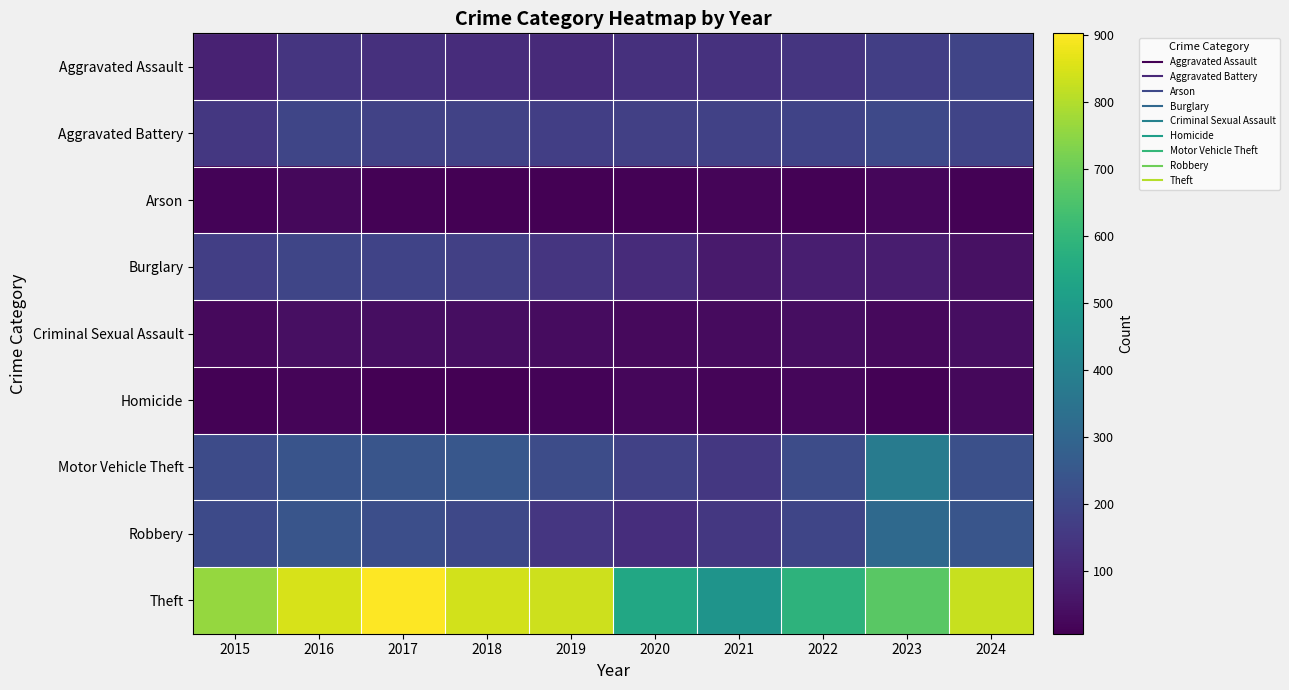

At which category is the sum across all series the highest?

2016